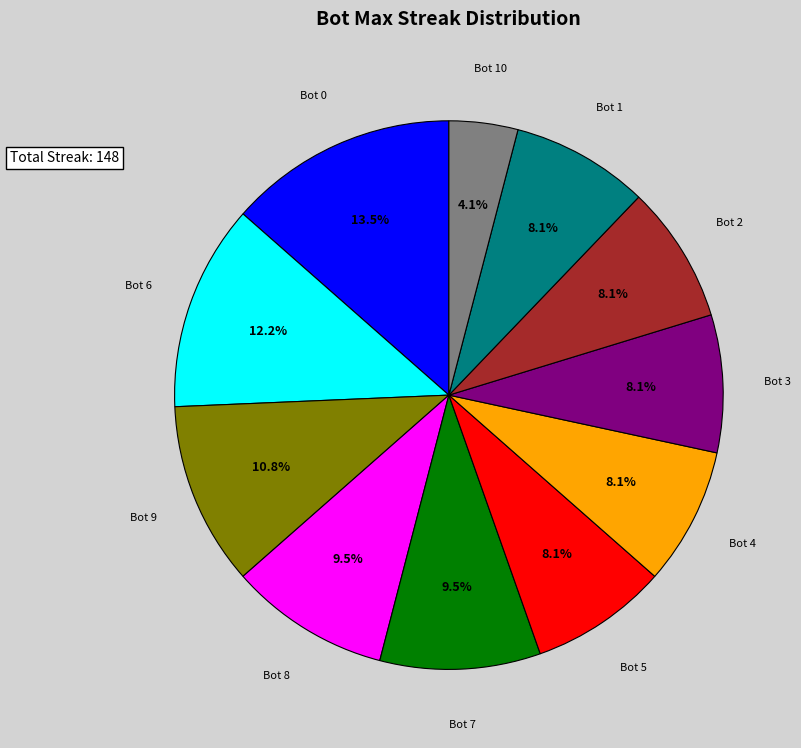

Does Bot 10 account for over 50% of the chart?

No